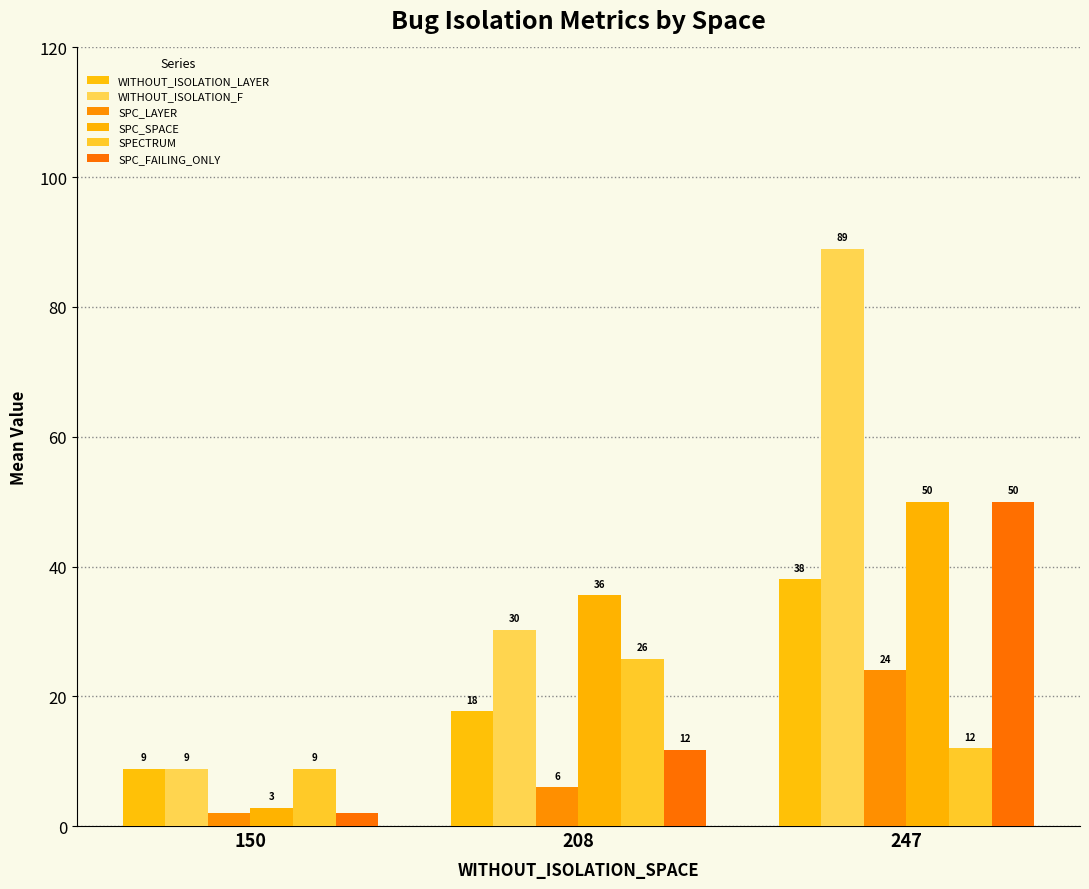

At 150, list the series in order from largest to smallest.

WITHOUT_ISOLATION_LAYER, WITHOUT_ISOLATION_F, SPECTRUM, SPC_SPACE, SPC_LAYER, SPC_FAILING_ONLY